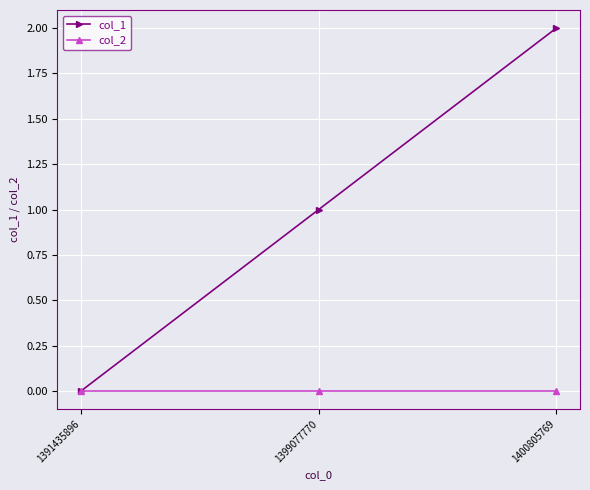

The value of col_1 at 1391435896 is 0. True or false?

True